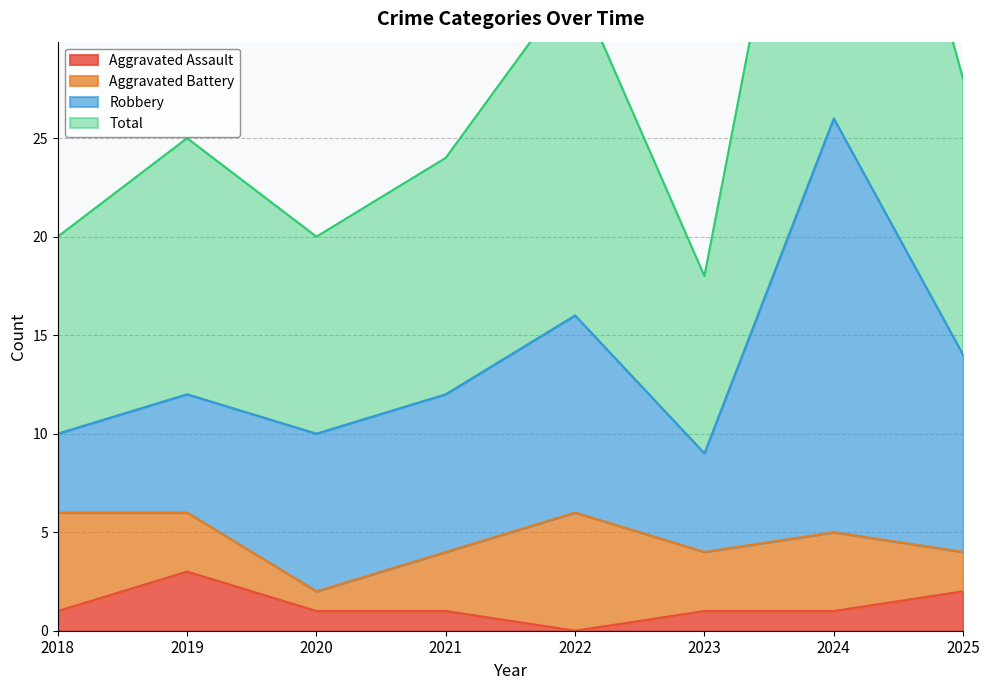

The Aggravated Assault series shows 2 at 2024. True or false?

False